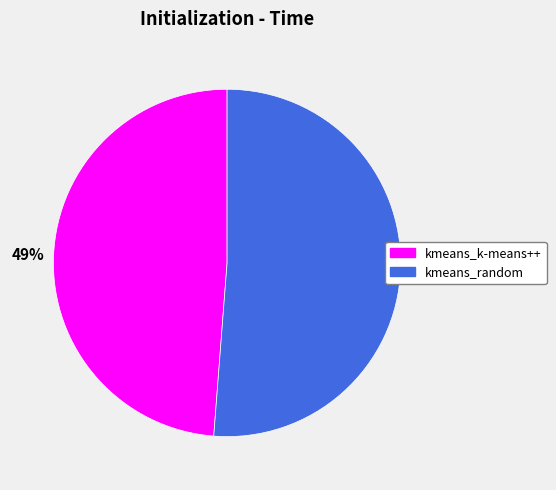

To the nearest percent, what is the combined percentage of kmeans_k-means++ and kmeans_random?

100%